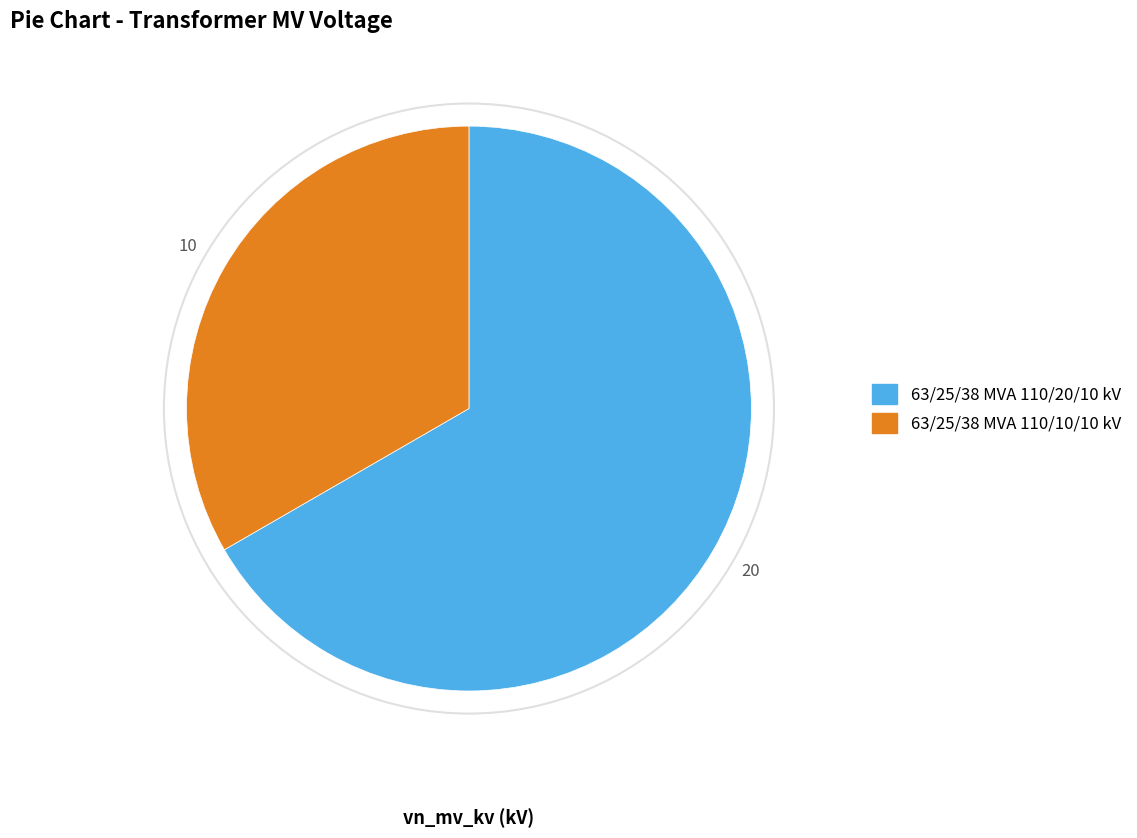

True or false: 63/25/38 MVA 110/10/10 kV accounts for 25% of the total.

False